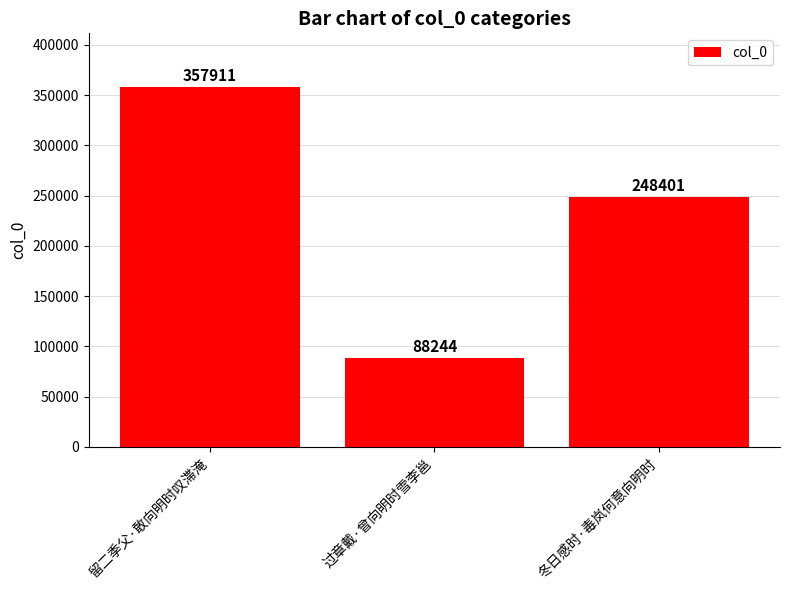

What is the value of the 1st bar from the left?

357911